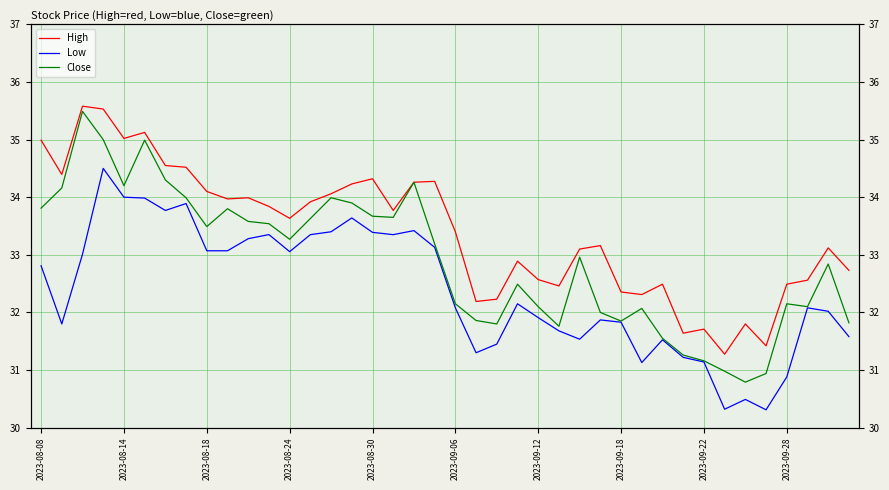

In Close, how many points are lower than both neighbors (excluding endpoints)?

9